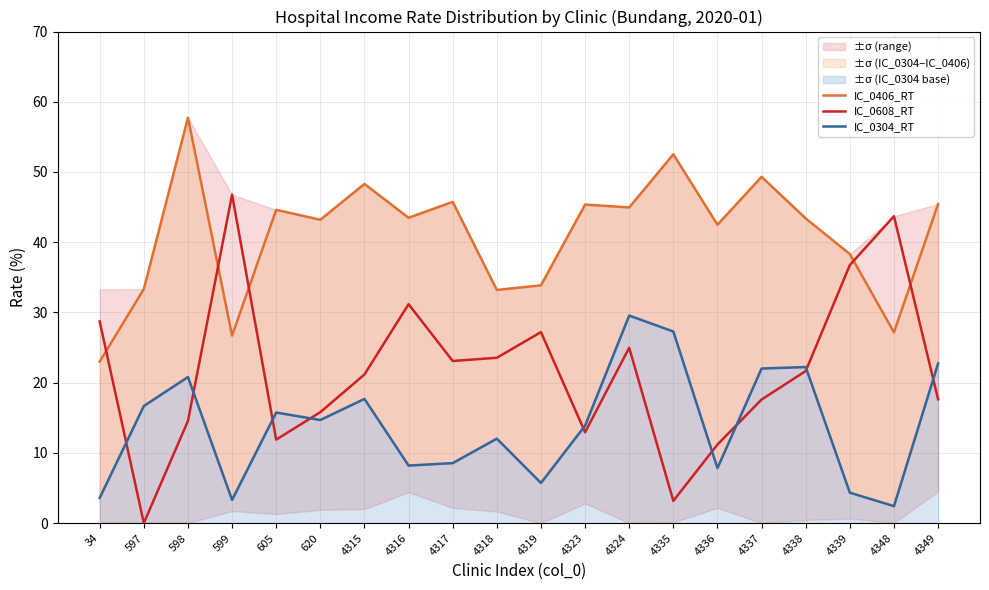

How many times do IC_0406_RT and IC_0608_RT cross each other?

5